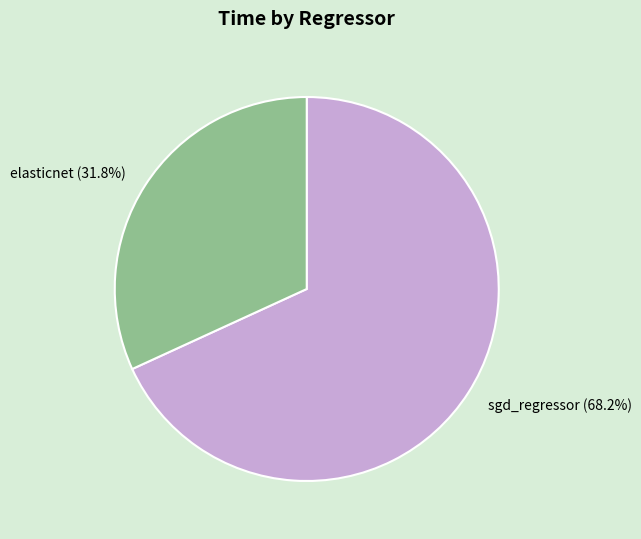

Does any single category account for the majority?

Yes